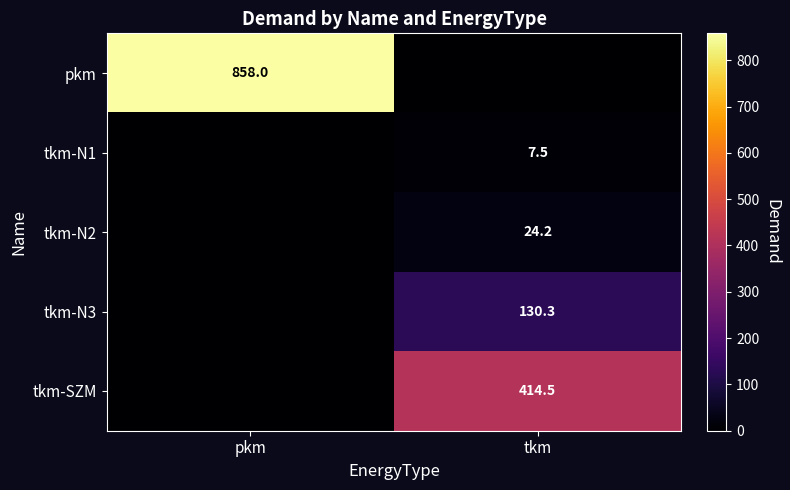

Is it true that tkm-N1 equals 7.5 at tkm?

True